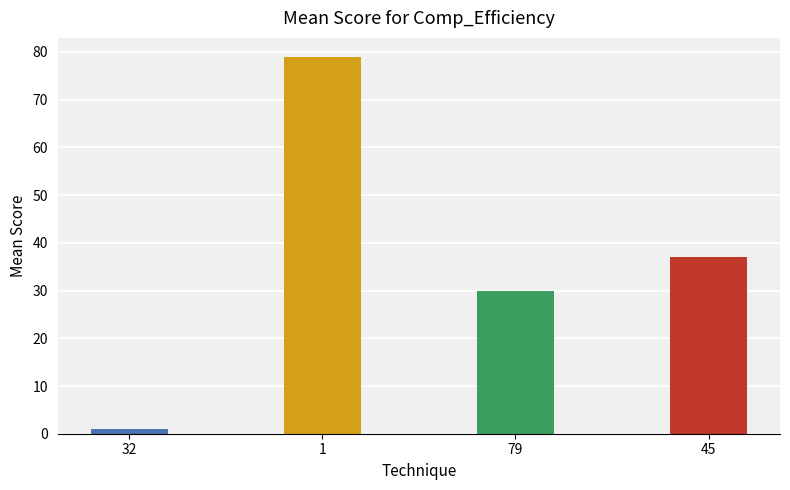

Which has a higher value, 79 or 45?

45